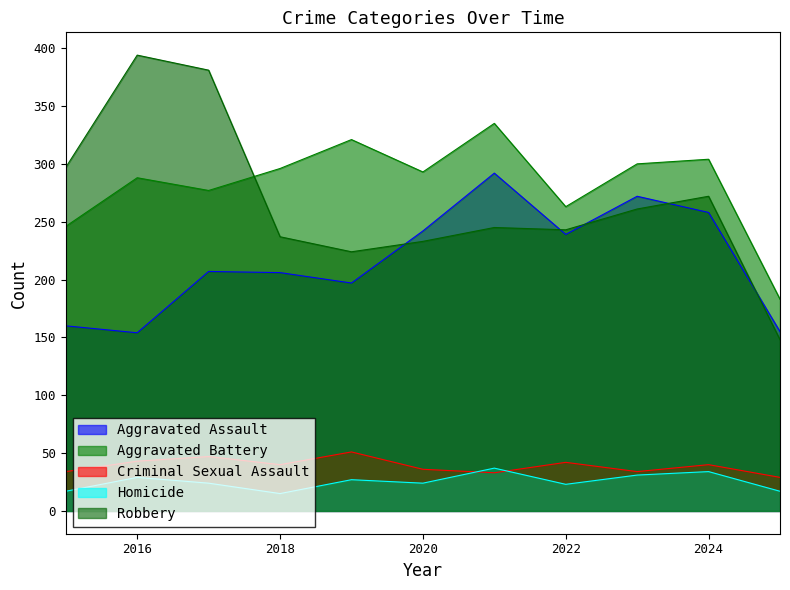

Which category has the lowest value in the Aggravated Battery series?

2025